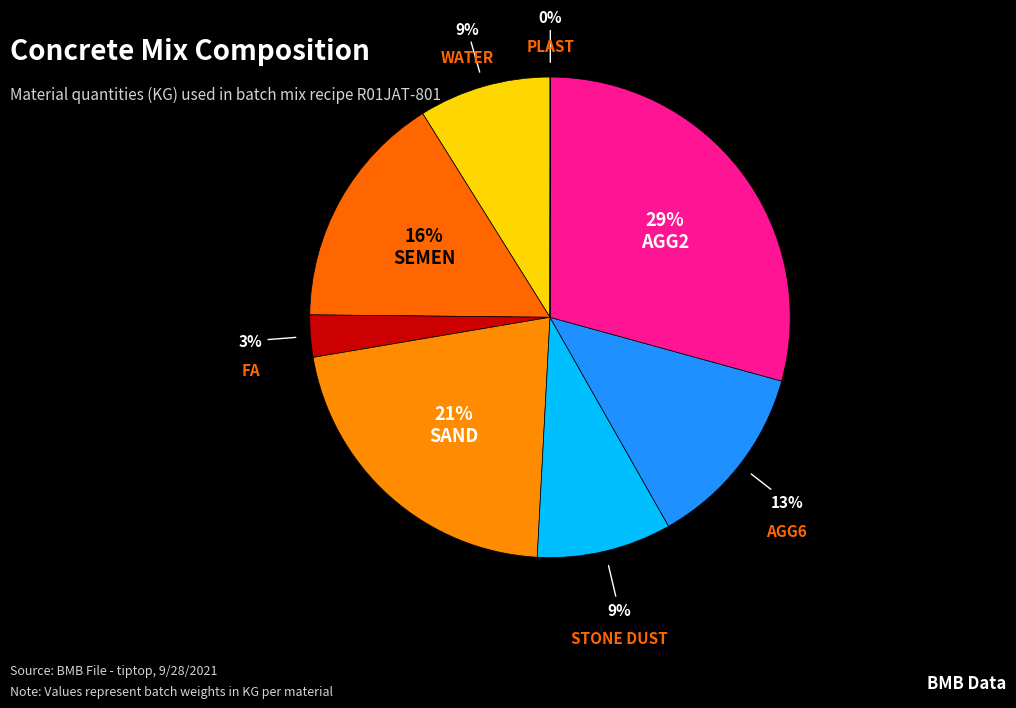

To the nearest percent, what portion does AGG2 represent?

29%